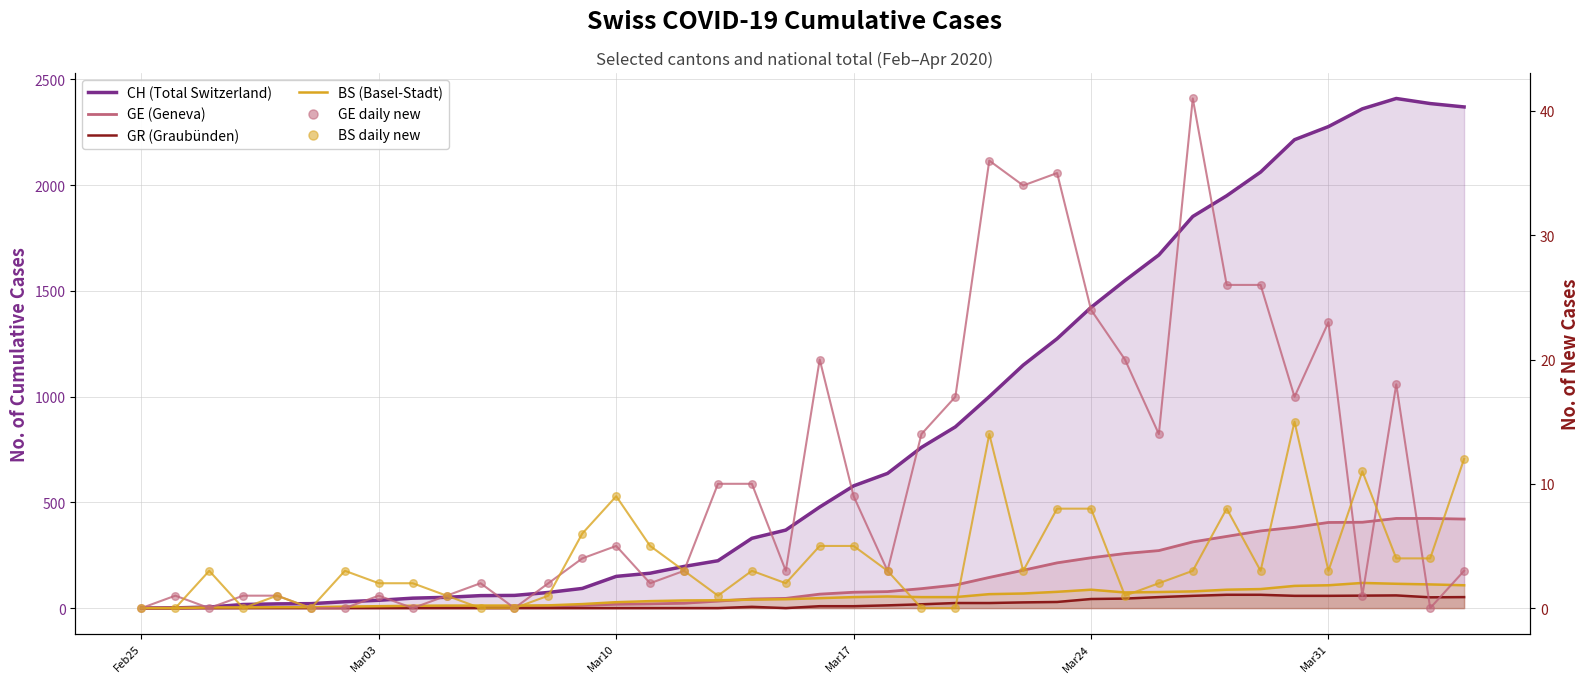

Which series has the largest total across all categories?

CH (Total Switzerland)